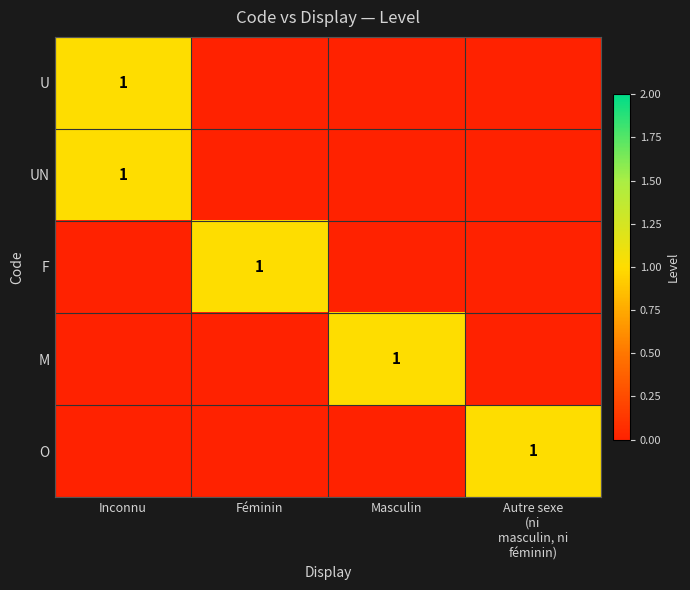

At which category does the chart reach its minimum across all series?

Féminin